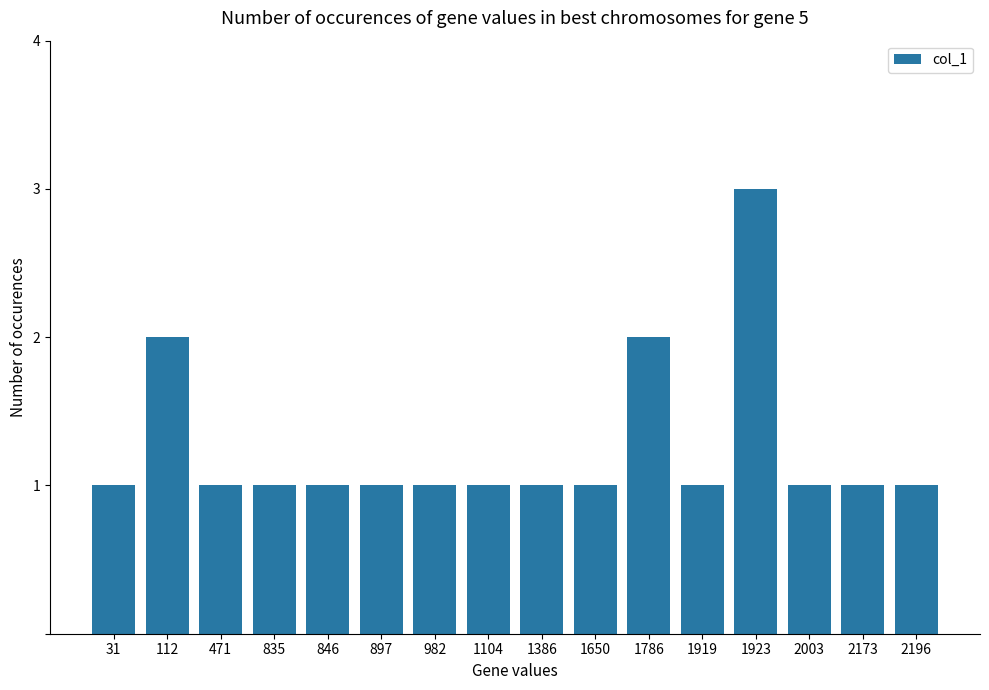

How many bars are there in total?

16